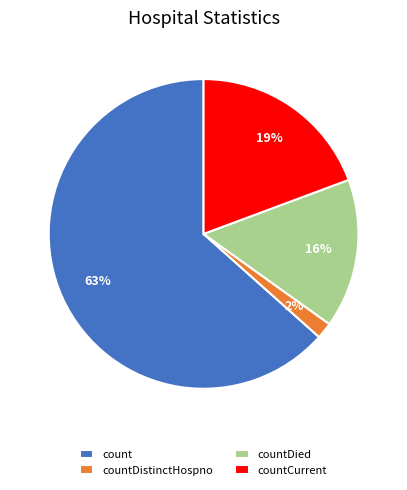

To the nearest percent, what is the combined percentage of count and countDistinctHospno?

65%